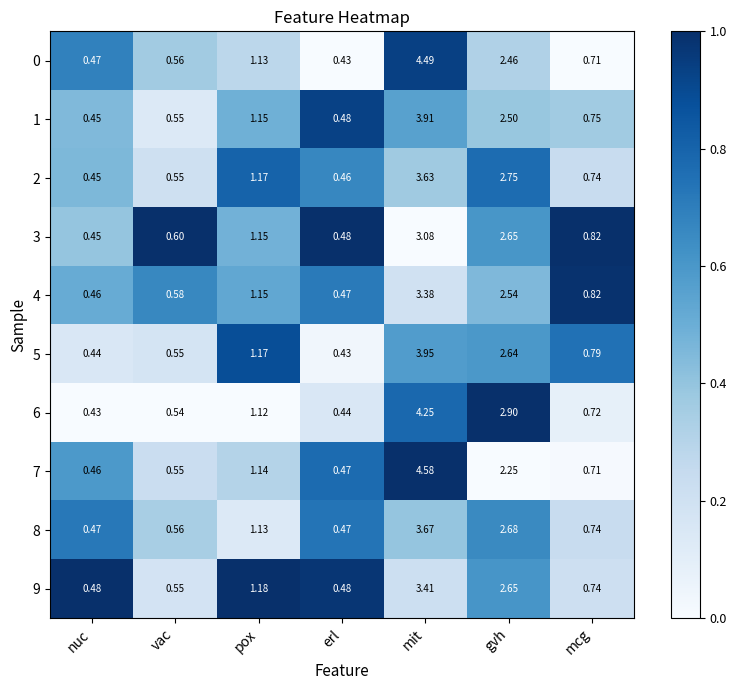

At which category is the sum across all series the highest?

mit